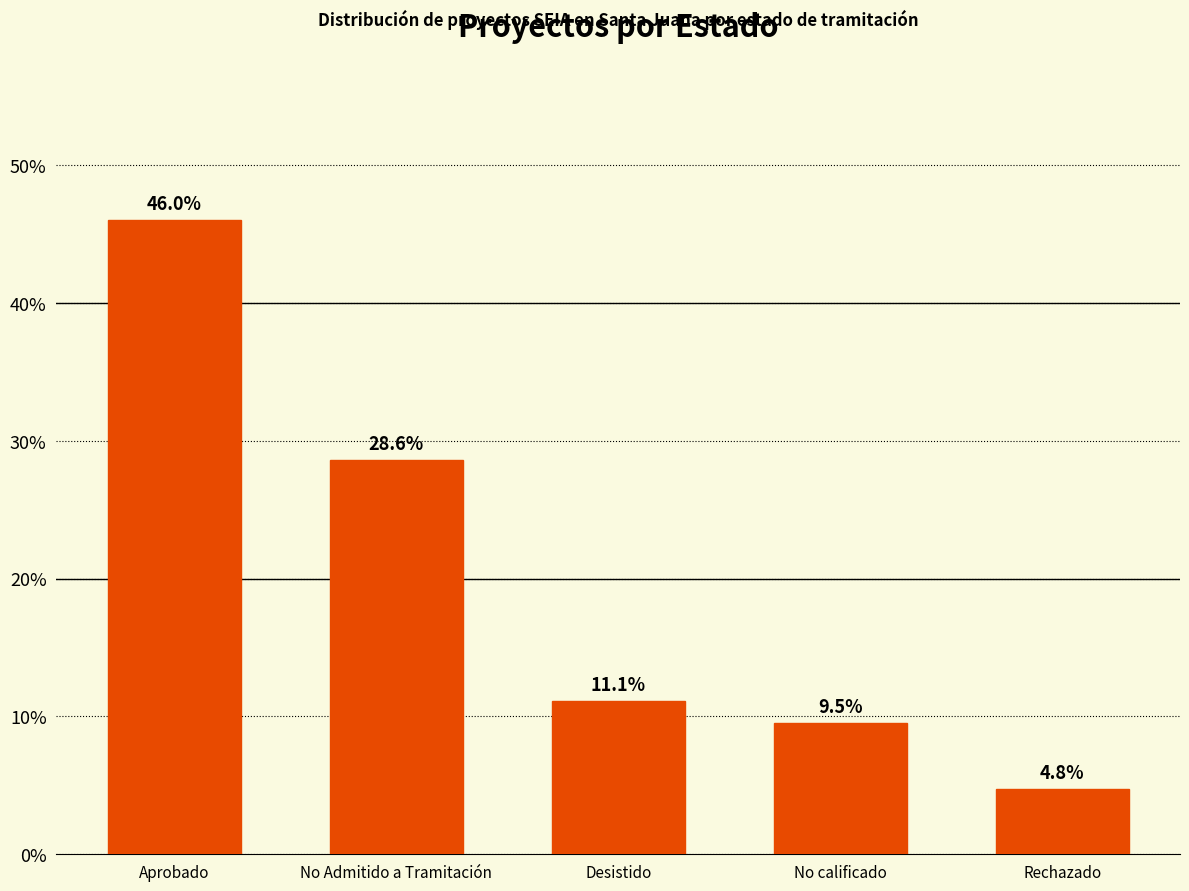

Where does the data first go above 11?

Aprobado